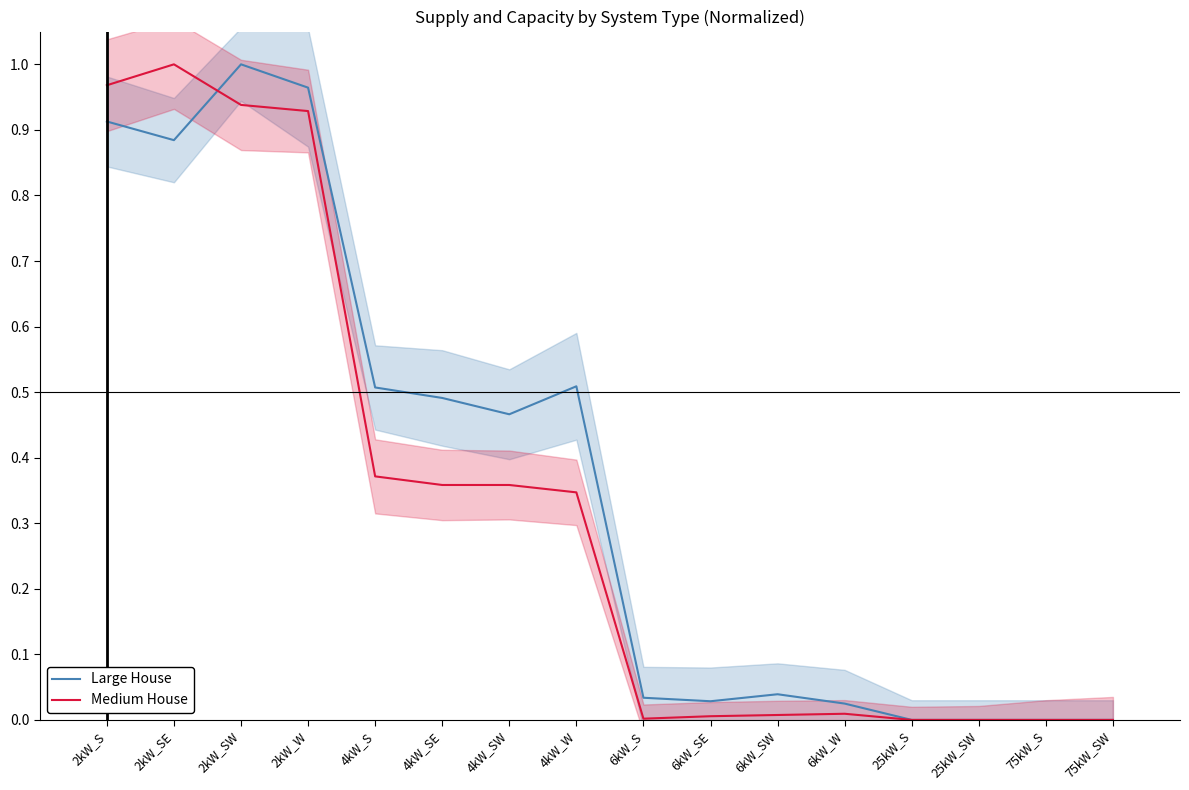

Between 2kW_SE and 75kW_S, which is larger?

2kW_SE